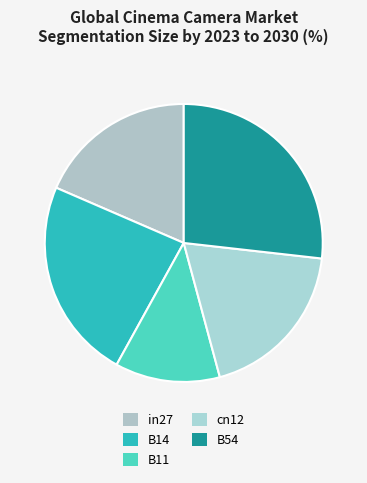

What percentage is the B14 slice, to the nearest percent?

23%